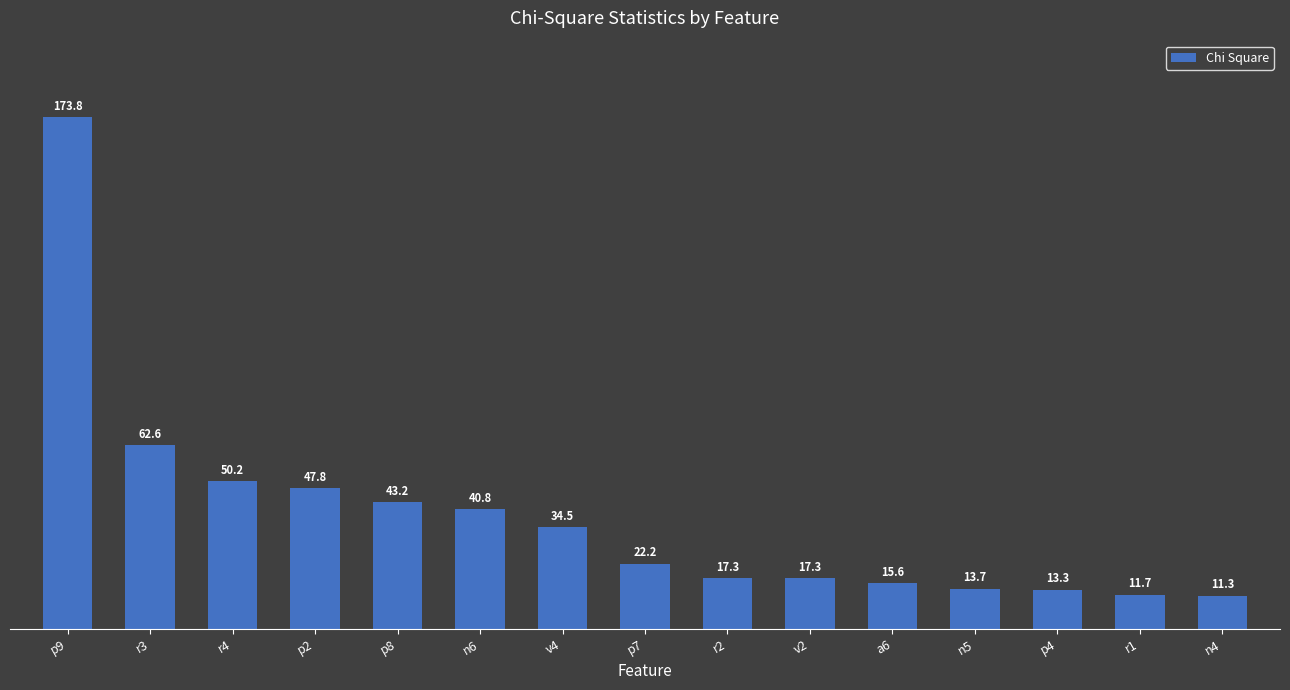

The value at r1 is 11.7. True or false?

True